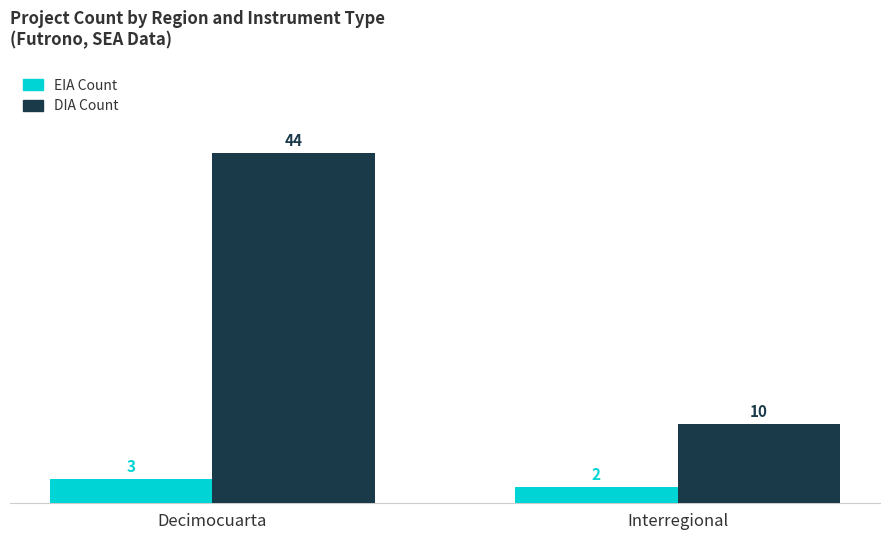

What value does the EIA Count series have at Interregional?

2